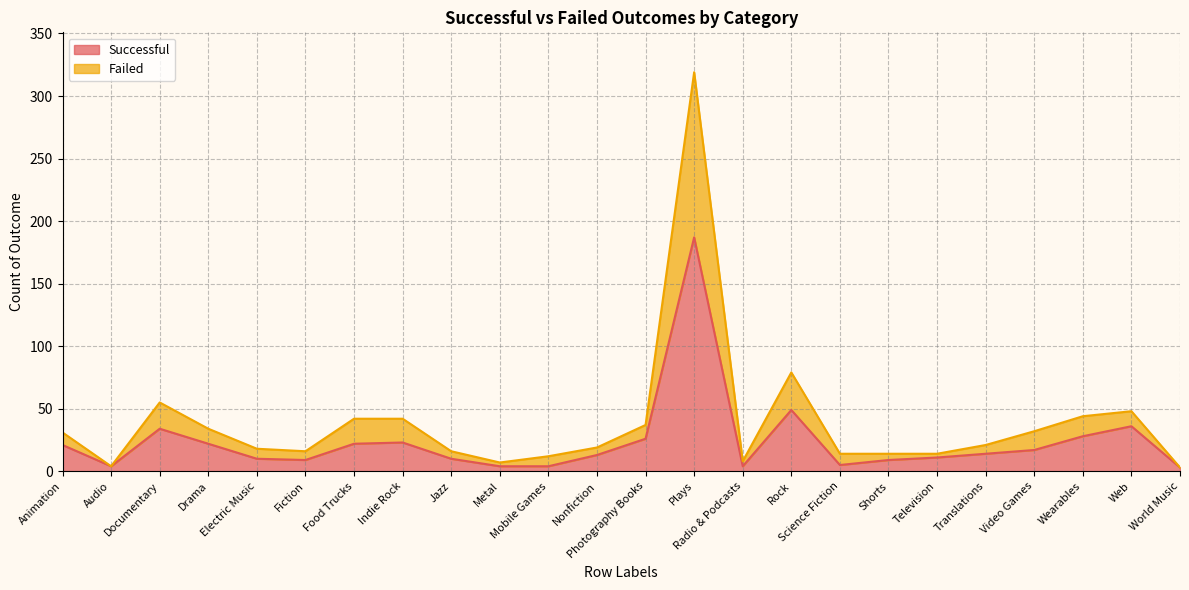

Reading right to left, extract all data points from this chart.

Successful: 3	36	28	17	14	11	9	5	49	4	187	26	13	4	4	10	23	22	9	10	22	34	4	21
Failed: 3	48	44	32	21	14	14	14	79	8	319	37	19	12	7	16	42	42	16	18	34	55	4	31